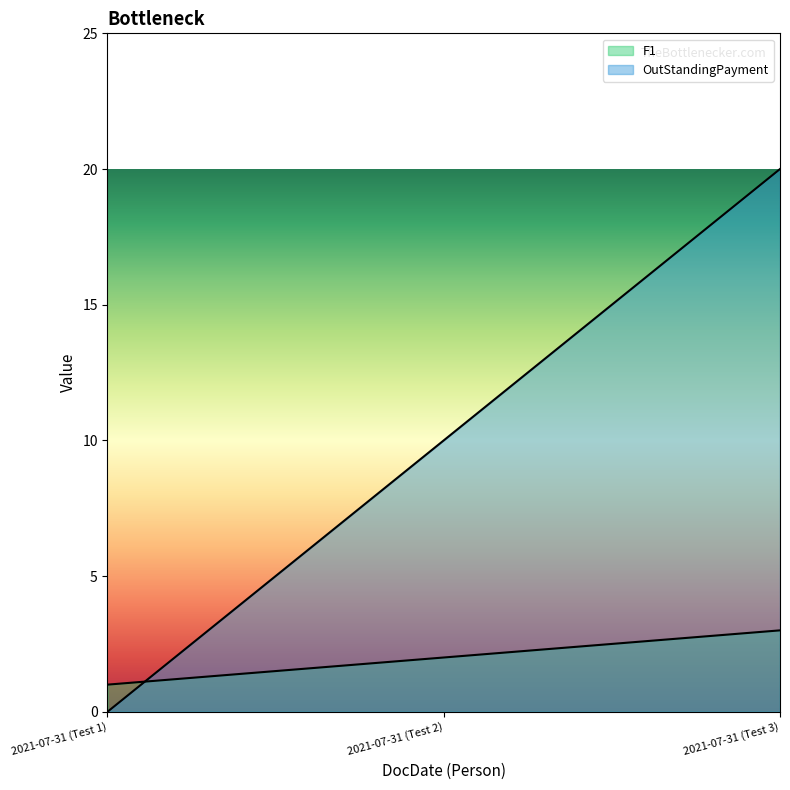

Read the F1 value at 2021-07-31 (Test 2).

2